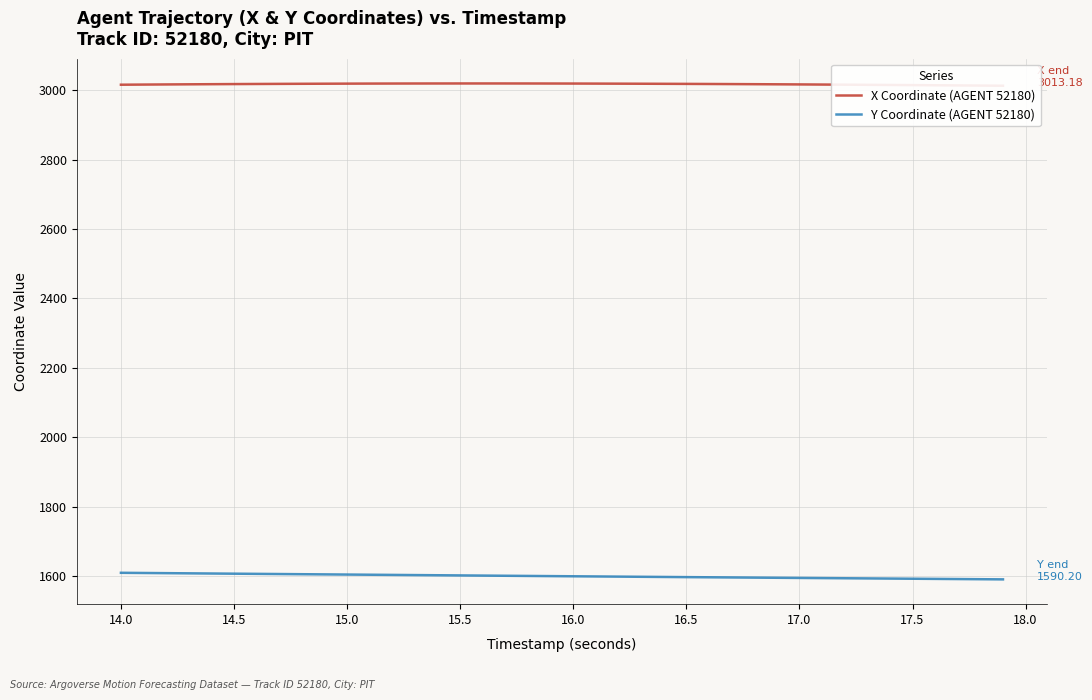

In X Coordinate (AGENT 52180), how many points are higher than both neighbors (excluding endpoints)?

1